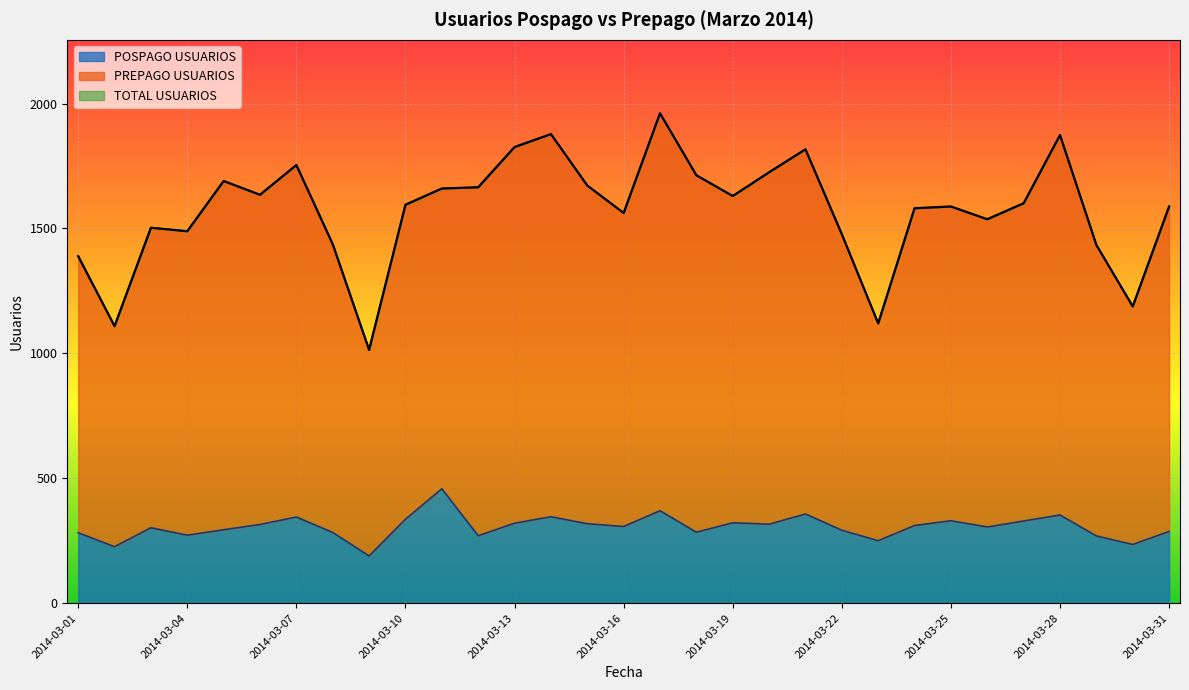

What is the total value across all series at 2014-03-03?

3308